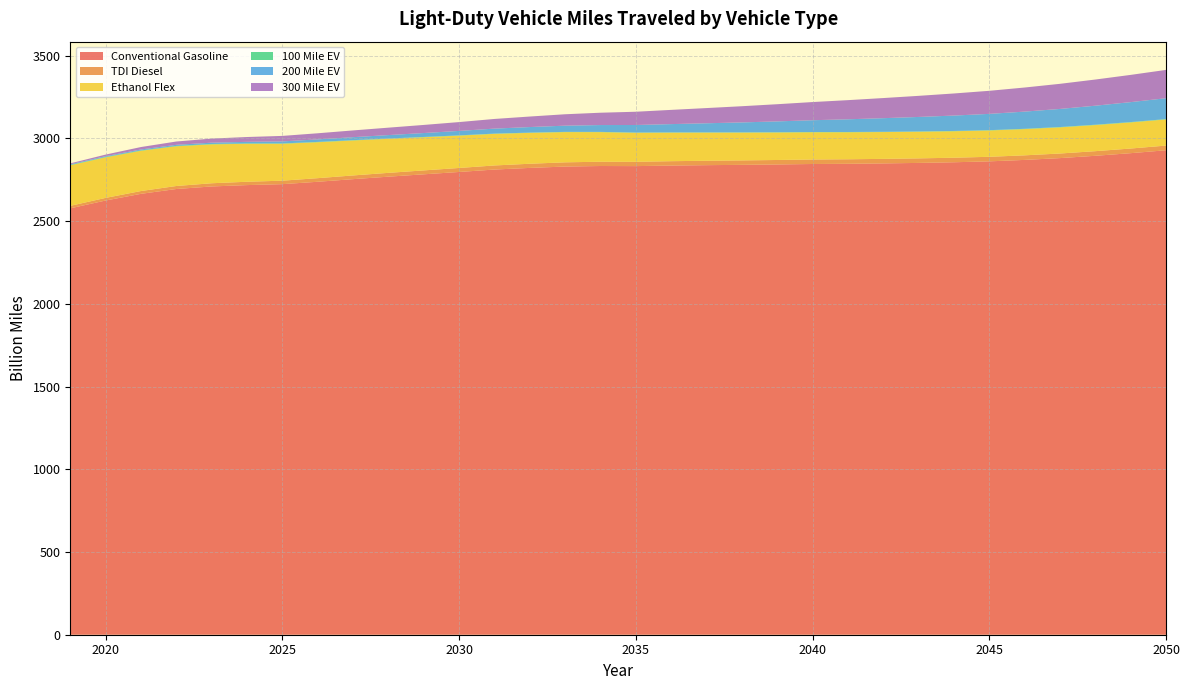

Reading right to left, what are all the values shown in this chart?

Conventional Gasoline: 2050=2927.8	2049=2910.2	2048=2894.3	2047=2880.4	2046=2869.5	2045=2860.7	2044=2855.3	2043=2851.3	2042=2848.3	2041=2846.0	2040=2844.7	2039=2842.0	2038=2839.7	2037=2837.7	2036=2835.3	2035=2831.9	2034=2832.6	2033=2829.3	2032=2821.1	2031=2811.2	2030=2796.6	2029=2782.4	2028=2768.2	2027=2753.2	2026=2737.4	2025=2722.9	2024=2717.3	2023=2709.0	2022=2693.6	2021=2664.5	2020=2624.1	2019=2576.9
TDI Diesel: 2050=28.3	2049=28.1	2048=27.9	2047=27.8	2046=27.6	2045=27.5	2044=27.5	2043=27.4	2042=27.4	2041=27.3	2040=27.2	2039=27.0	2038=26.8	2037=26.6	2036=26.4	2035=26.1	2034=25.9	2033=25.5	2032=25.1	2031=24.7	2030=24.2	2029=23.6	2028=23.1	2027=22.4	2026=21.7	2025=21.0	2024=20.2	2023=19.4	2022=18.2	2021=16.9	2020=15.8	2019=15.1
Ethanol Flex: 2050=157.9	2049=157.8	2048=157.8	2047=158.0	2046=158.5	2045=159.1	2044=159.9	2043=160.9	2042=162.0	2041=163.3	2040=164.7	2039=166.2	2038=168.0	2037=170.1	2036=172.5	2035=175.4	2034=178.9	2033=182.6	2032=186.6	2031=190.9	2030=195.4	2029=200.3	2028=205.7	2027=211.3	2026=217.1	2025=223.0	2024=229.3	2023=235.1	2022=239.9	2021=243.2	2020=245.1	2019=244.8
100 Mile EV: 2050=2.1	2049=2.1	2048=2.0	2047=2.0	2046=1.9	2045=1.8	2044=1.8	2043=1.7	2042=1.7	2041=1.6	2040=1.5	2039=1.5	2038=1.5	2037=1.4	2036=1.4	2035=1.4	2034=1.4	2033=1.5	2032=1.5	2031=1.6	2030=1.7	2029=1.8	2028=1.8	2027=1.9	2026=2.0	2025=2.1	2024=2.2	2023=2.3	2022=2.4	2021=2.4	2020=2.4	2019=2.4
200 Mile EV: 2050=126.1	2049=120.5	2048=114.9	2047=109.3	2046=103.9	2045=98.4	2044=93.0	2043=87.7	2042=82.2	2041=76.7	2040=71.1	2039=65.5	2038=60.2	2037=55.0	2036=50.2	2035=45.6	2034=41.4	2033=37.4	2032=33.7	2031=30.1	2030=26.8	2029=23.7	2028=20.8	2027=18.0	2026=15.1	2025=12.3	2024=9.6	2023=7.8	2022=6.5	2021=5.5	2020=4.5	2019=3.7
300 Mile EV: 2050=171.1	2049=164.6	2048=158.2	2047=151.8	2046=145.6	2045=139.4	2044=133.5	2043=127.5	2042=121.6	2041=115.7	2040=109.8	2039=103.8	2038=97.9	2037=91.9	2036=86.0	2035=80.1	2034=74.5	2033=69.0	2032=63.6	2031=58.4	2030=53.4	2029=48.9	2028=44.8	2027=40.9	2026=37.0	2025=33.2	2024=29.2	2023=24.8	2022=20.0	2021=14.8	2020=9.5	2019=5.6